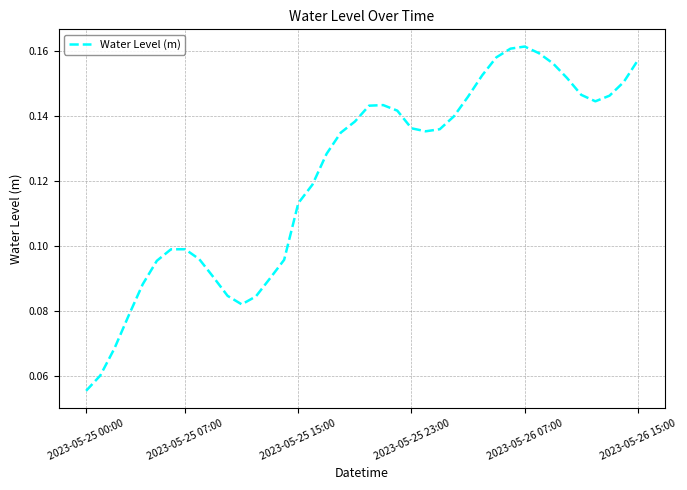

At which category does the data reach its first local valley?

11